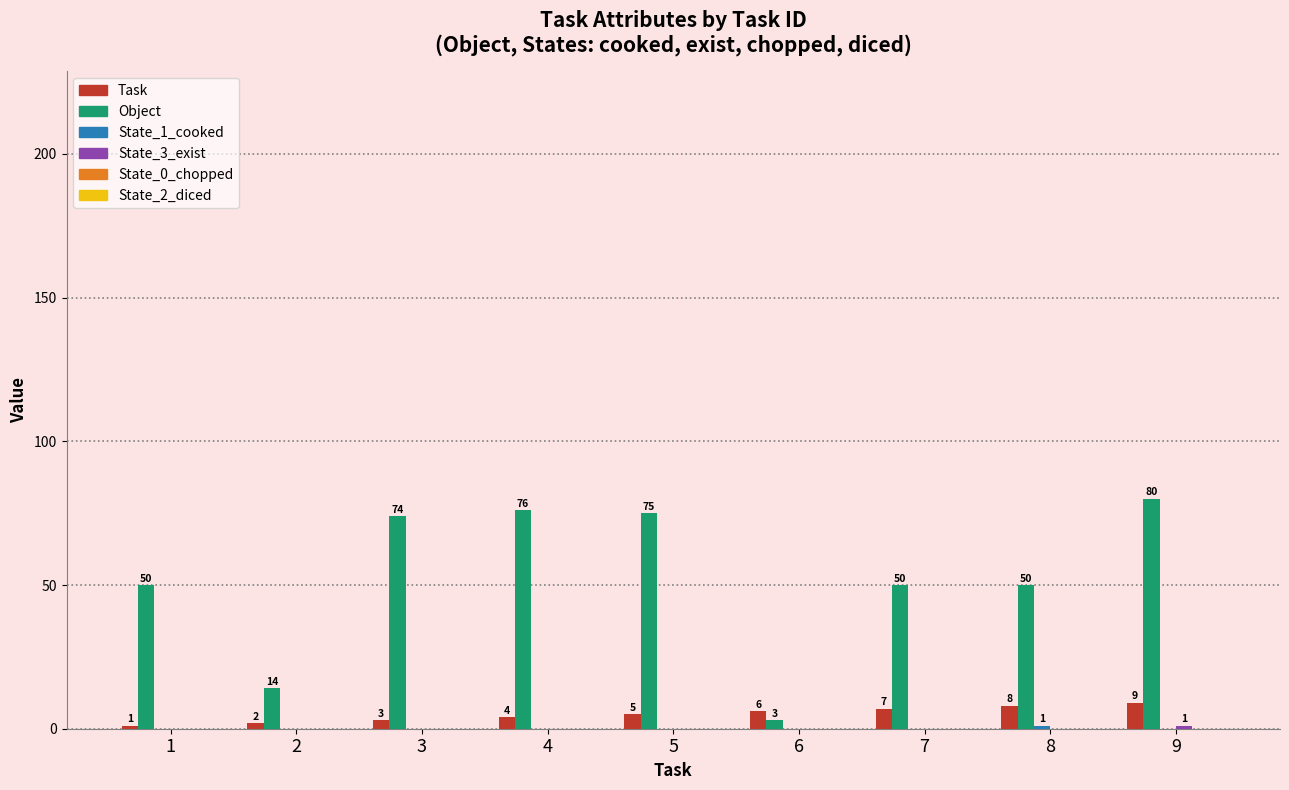

Which category has the highest value across all series?

9